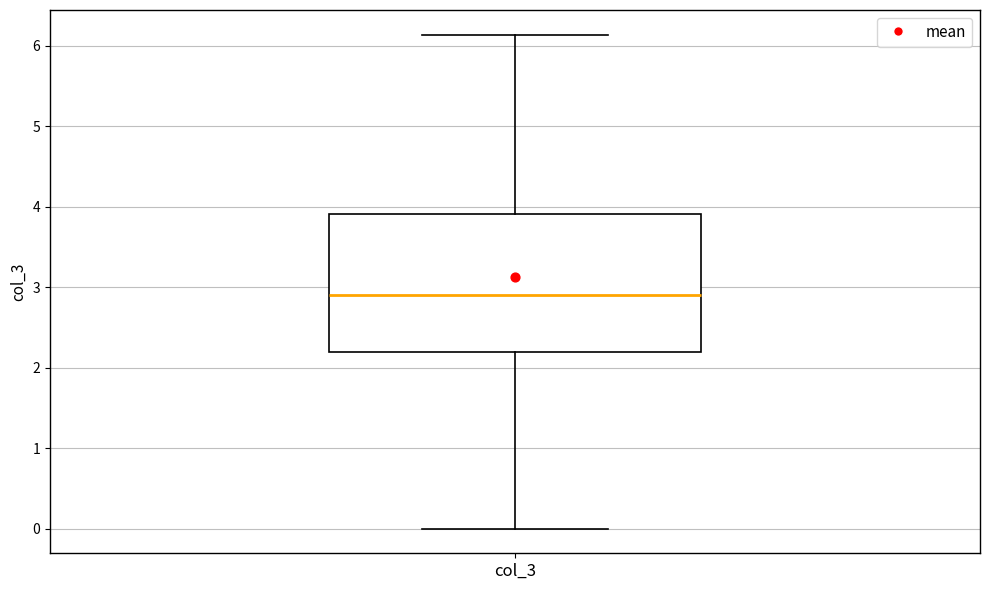

Read this box plot against the y-axis: the position of the median line, the range covered by the box, and the ends of both whiskers. The values are not printed on the chart, so give them approximately, as read against the axis.

median 2.9, box 2.2 to 3.9, whiskers 0.0 to 6.1